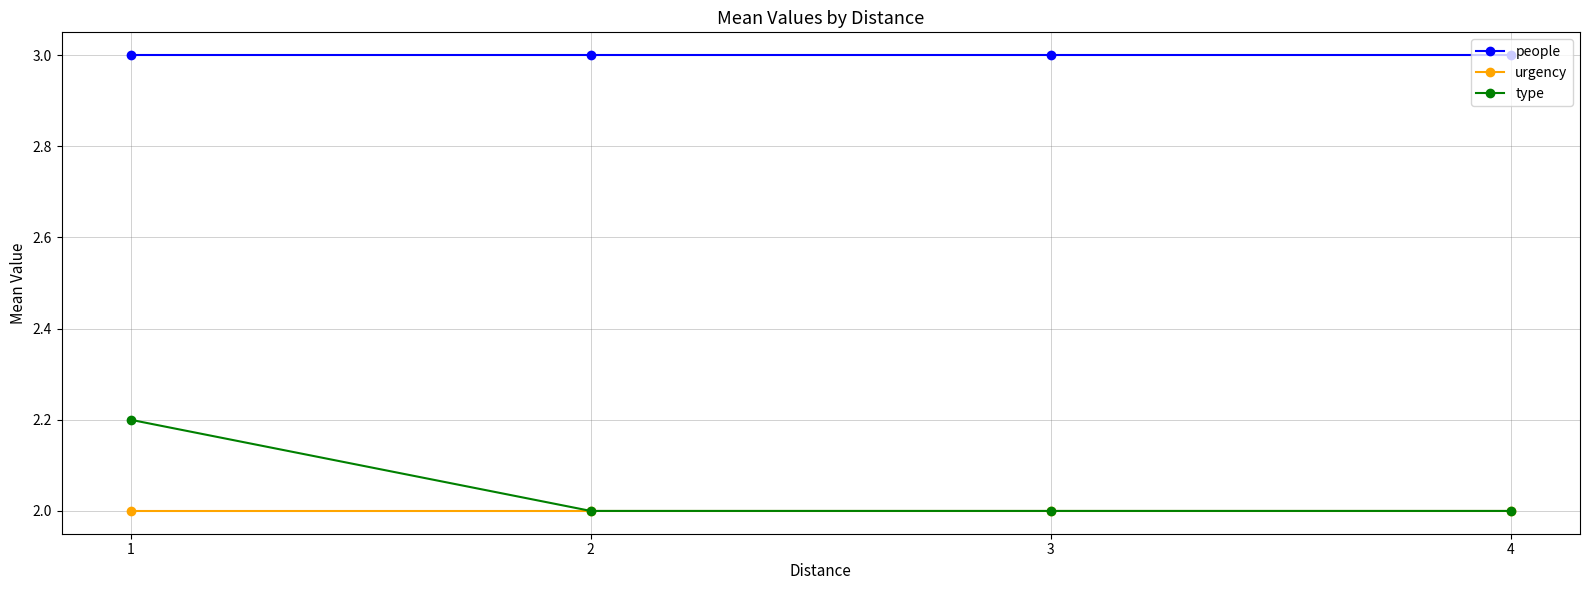

What is the difference between the type values at 2 and 1?

0.2